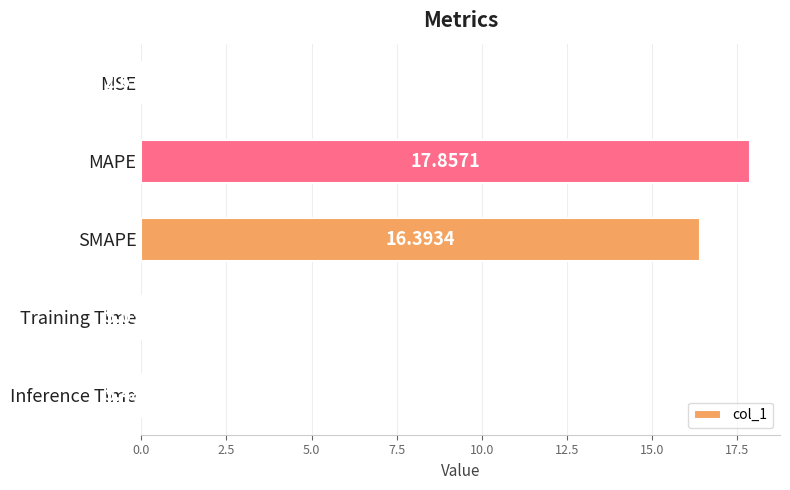

Between MSE and Training Time, which is larger?

Training Time